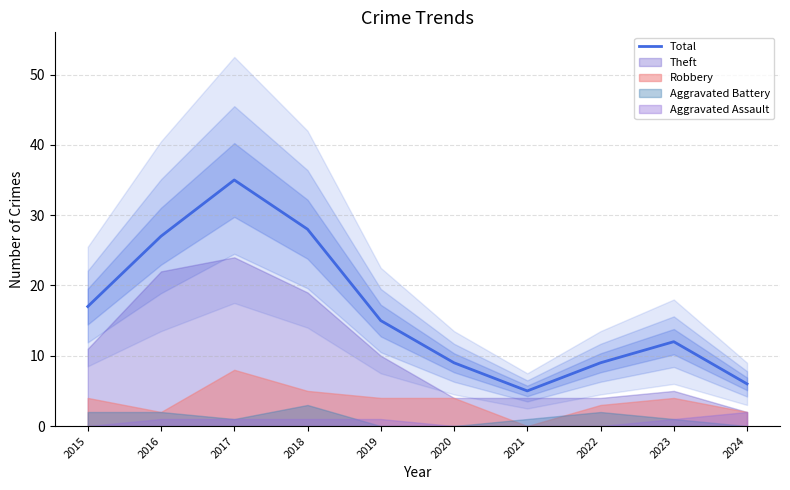

Count the number of data series in this chart.

1